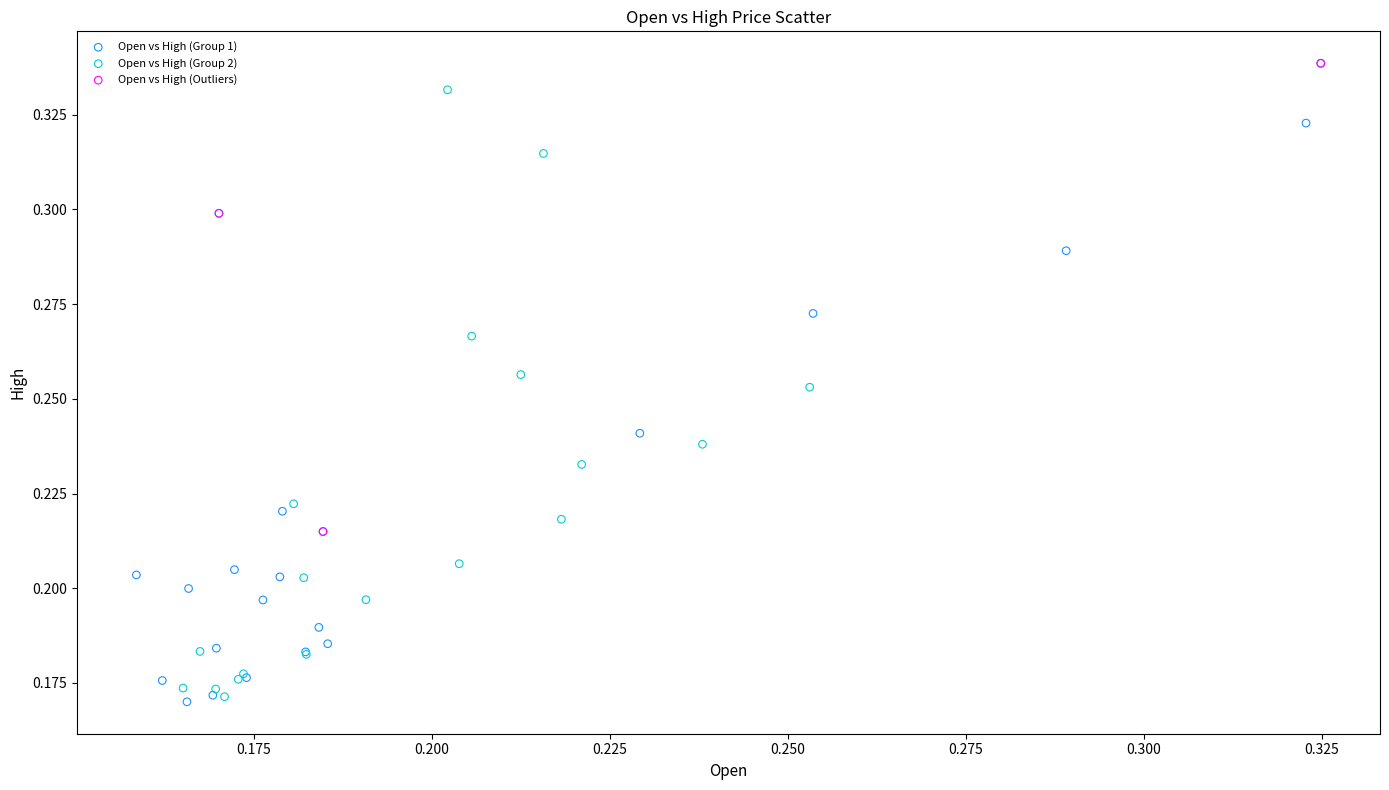

Which series has the widest spread of Y values?

Open vs High (Group 1)